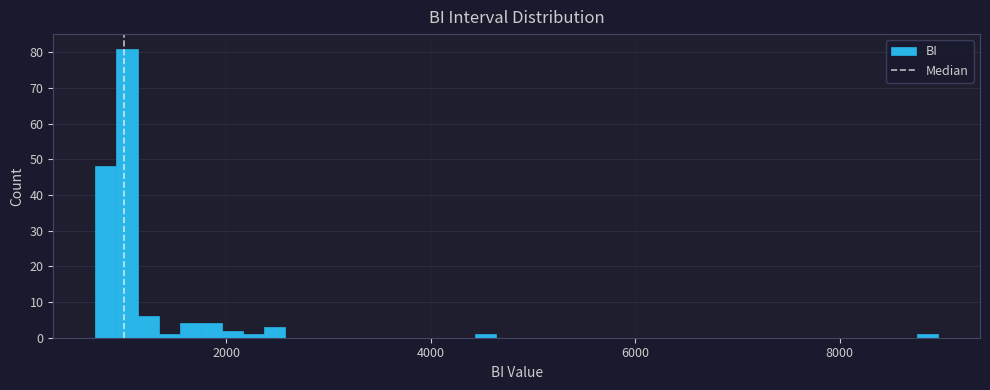

Around what value on the x-axis is the tallest bar? Give the approximate position of its centre, as read against the axis.

1000